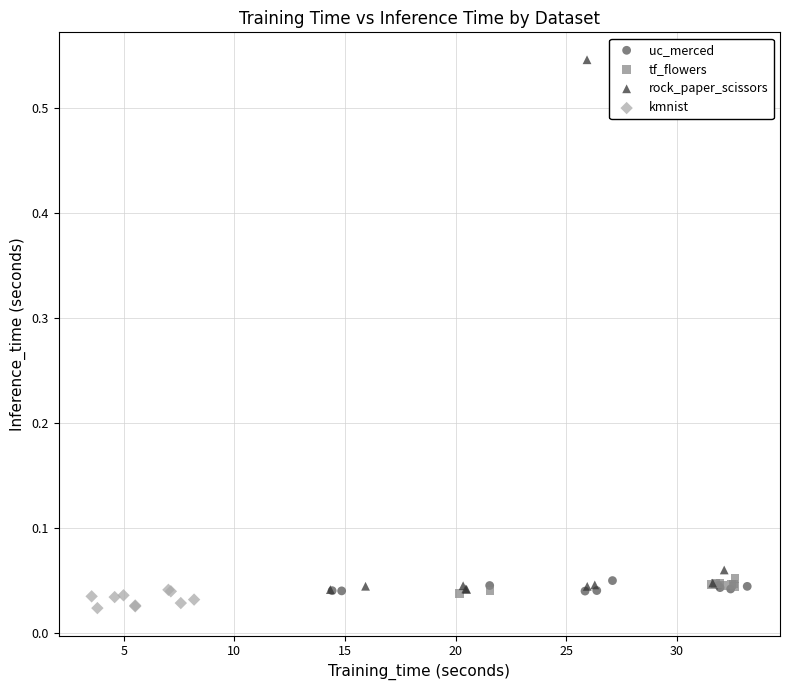

What are all the series names shown in the legend?

uc_merced, tf_flowers, rock_paper_scissors, kmnist